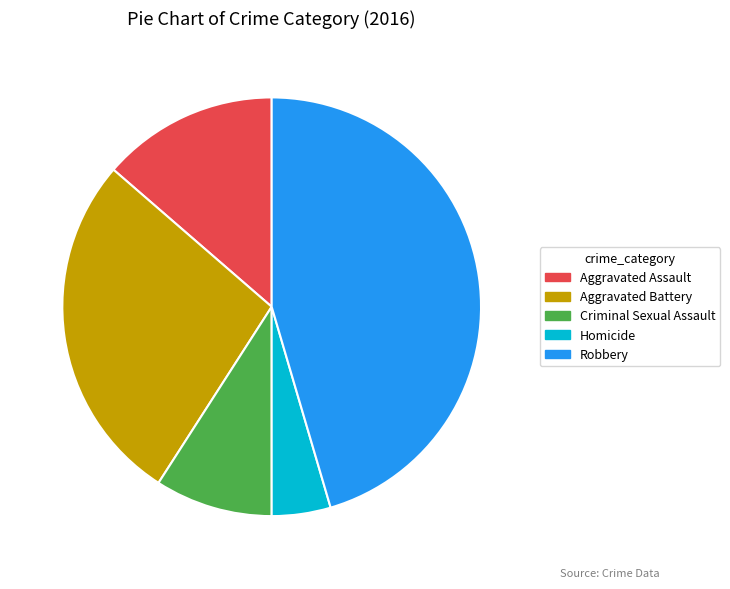

Do Robbery and Aggravated Assault together represent more than half of the pie?

Yes